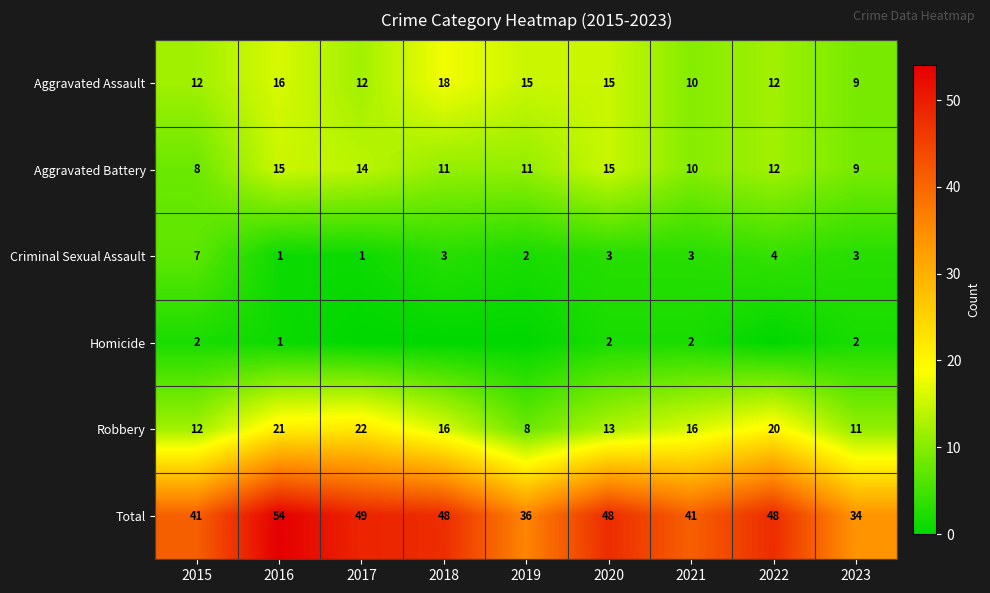

The Total series shows 48 at 2022. True or false?

True